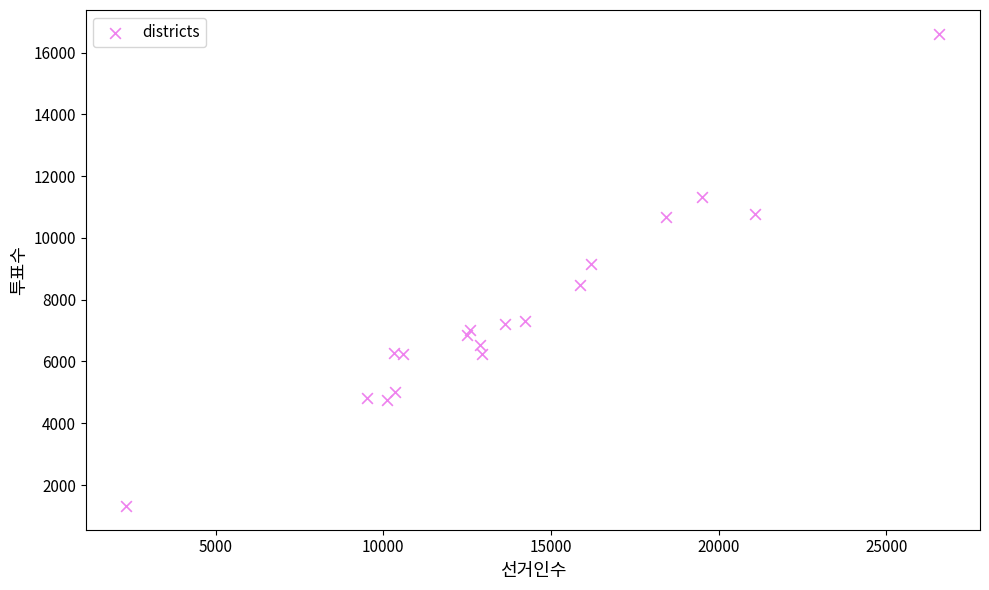

What Y value in the scatter plot is closest to 8965?

9169